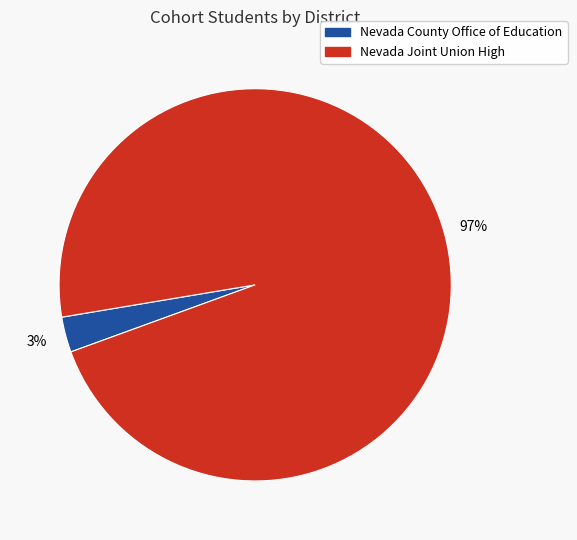

What percentage is the Nevada Joint Union High slice, to the nearest percent?

97%